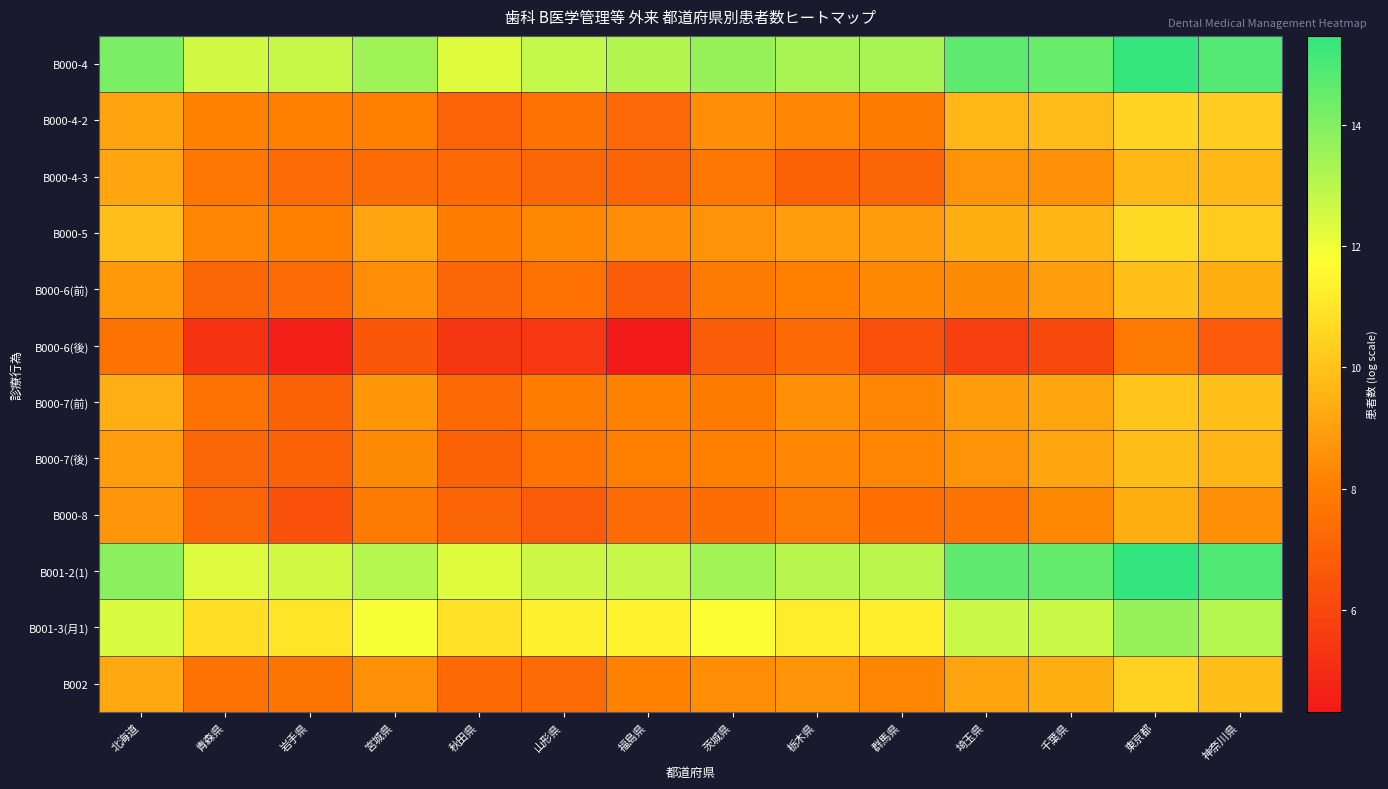

Rank the series at 岩手県 from lowest to highest value.

B000-6(後), B000-8, B000-7(後), B000-7(前), B000-4-3, B000-6(前), B002, B000-4-2, B000-5, B001-3(月1), B001-2(1), B000-4